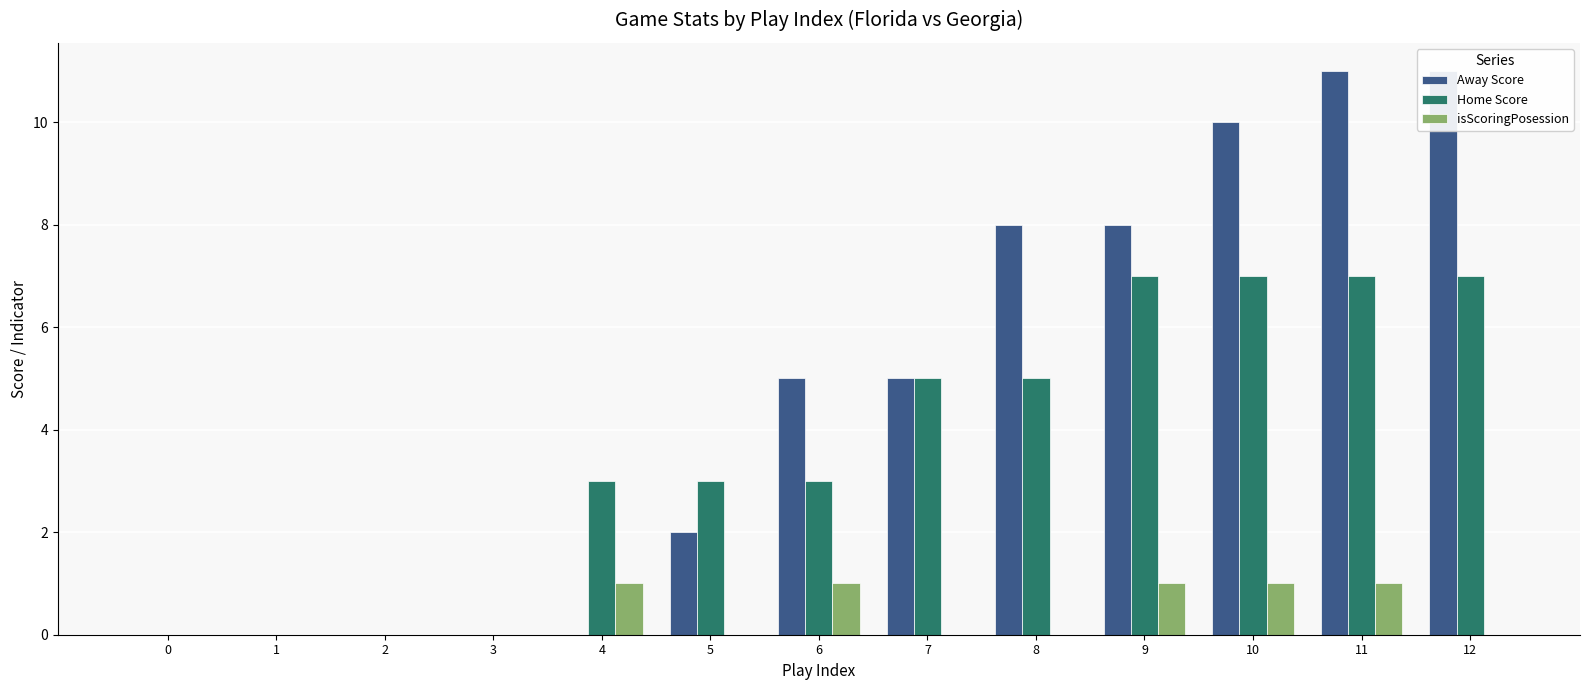

Count the isScoringPosession values in the range 0 to 1.

13